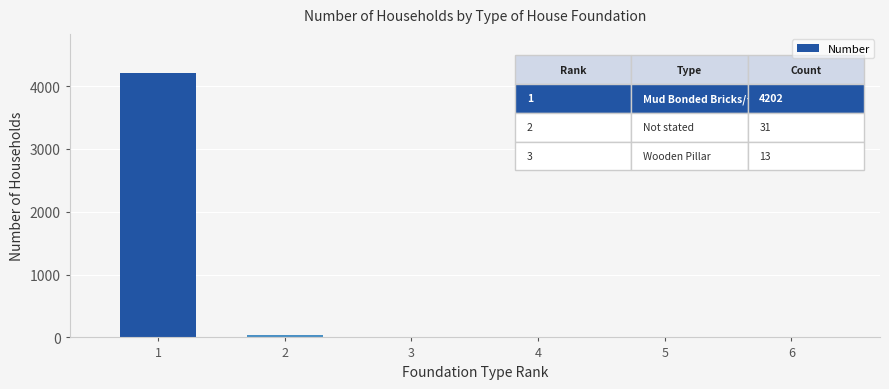

Count the number of categories in the chart.

6